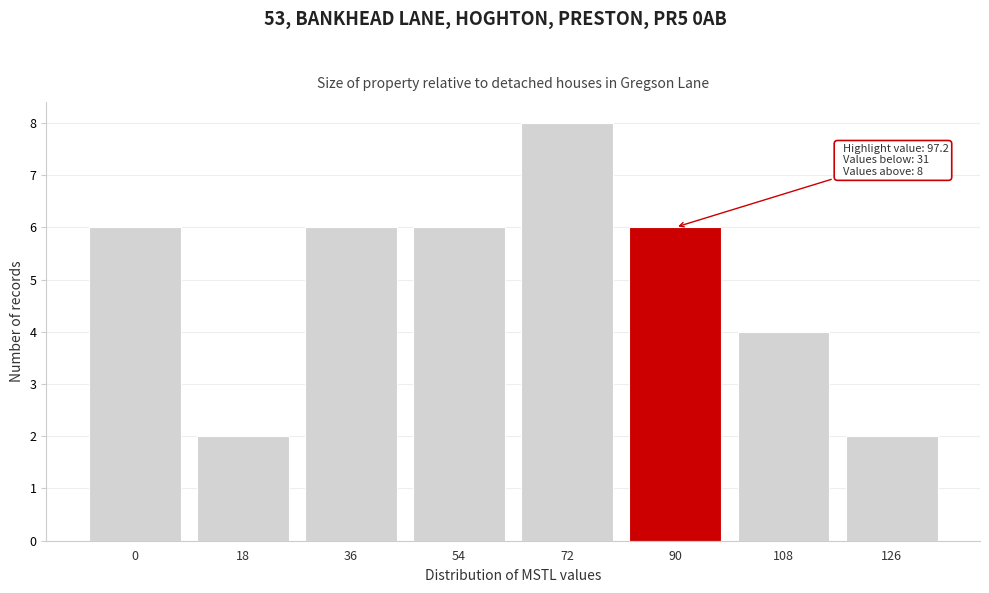

Reading right to left, transcribe all the data shown in this chart.

2	4	6	8	6	6	2	6